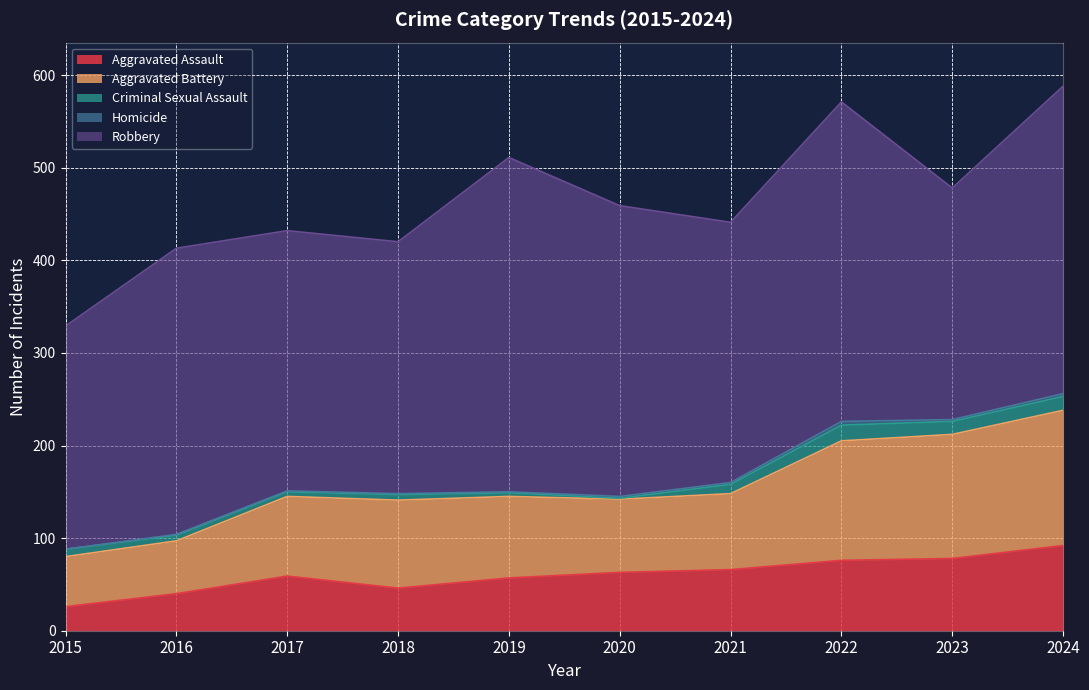

How many values in Homicide are above zero?

9